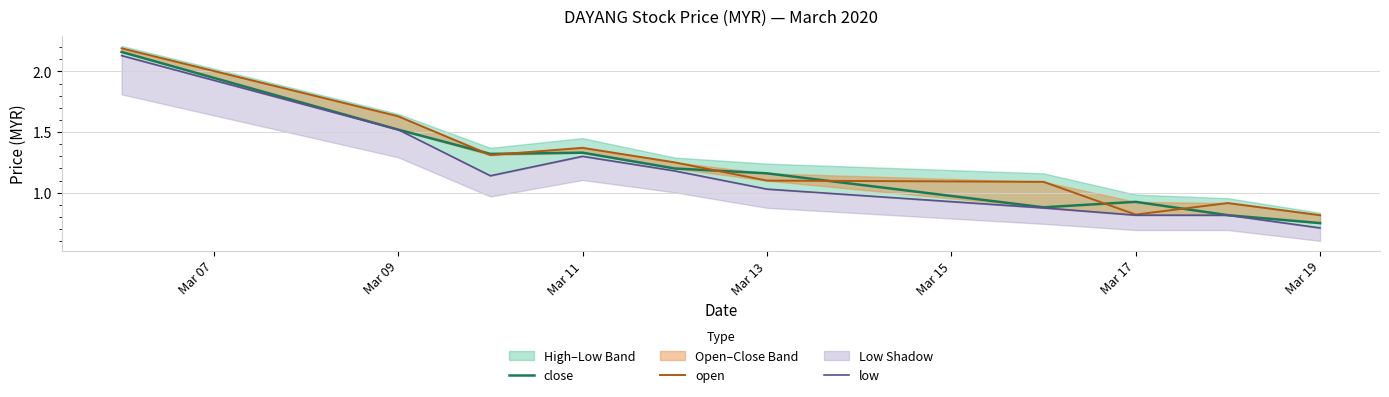

Rank the series at Mar 07 from lowest to highest value.

low, close, open